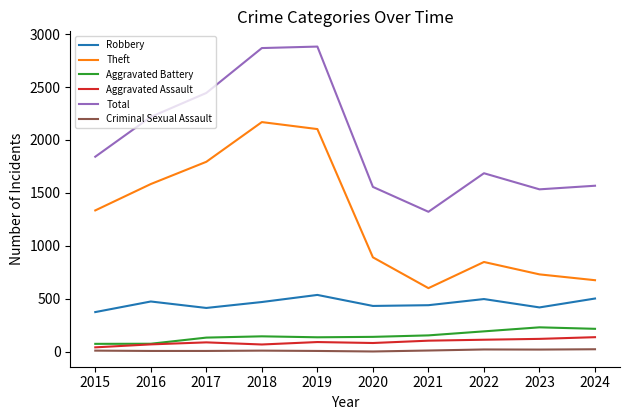

Which series has the largest total across all categories?

Total